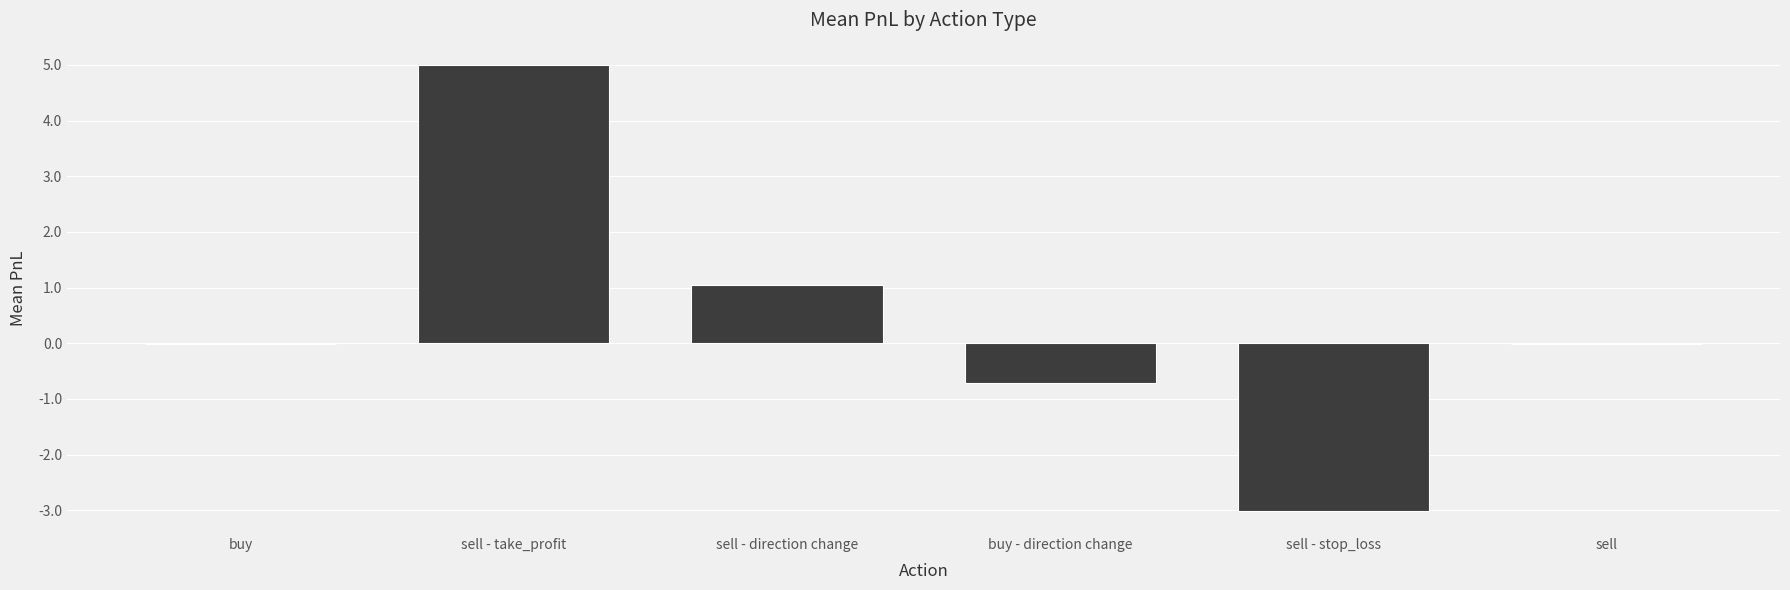

Which has a higher value, sell - direction change or sell - take_profit?

sell - take_profit